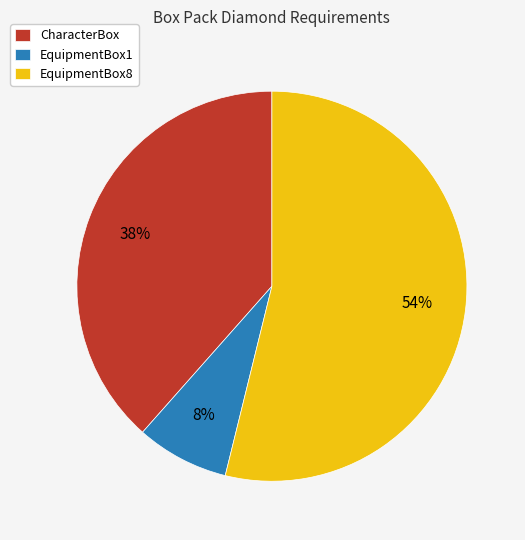

To the nearest percent, what is the average slice percentage?

33%